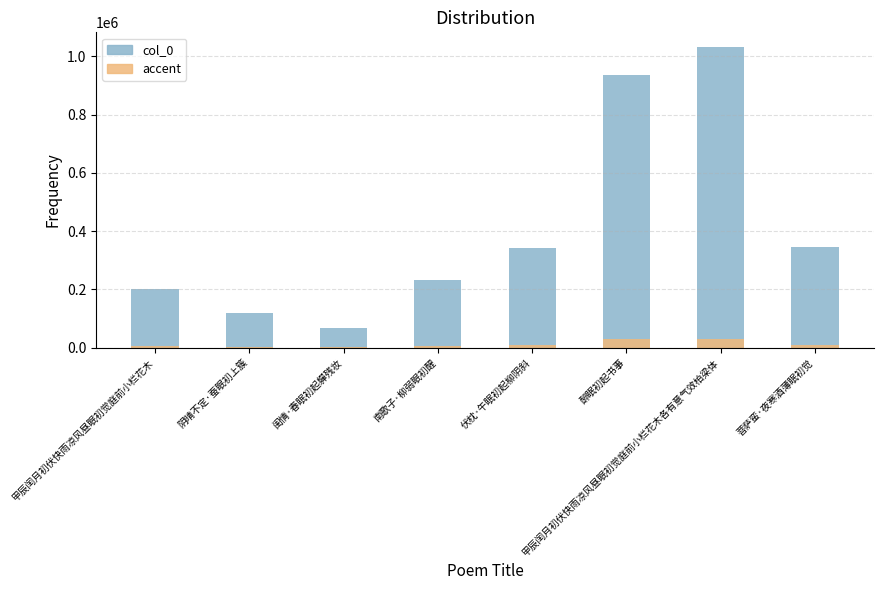

Reading right to left, what are all the values shown in this chart?

菩萨蛮·夜寒酒薄眠初觉=346833	甲辰闰月初伏快雨凉风昼眠初觉庭前小栏花木各有意气效柏梁体=1031340	醉眠初起书事=934742	伏枕·午眠初起柳阴斜=341200	南歌子·柳弱眠初醒=230561	闺情·春眠初起軃残妆=66021	阴晴不定·蚕眠初上簇=119124	甲辰闰月初伏快雨凉风昼眠初觉庭前小栏花木=203022